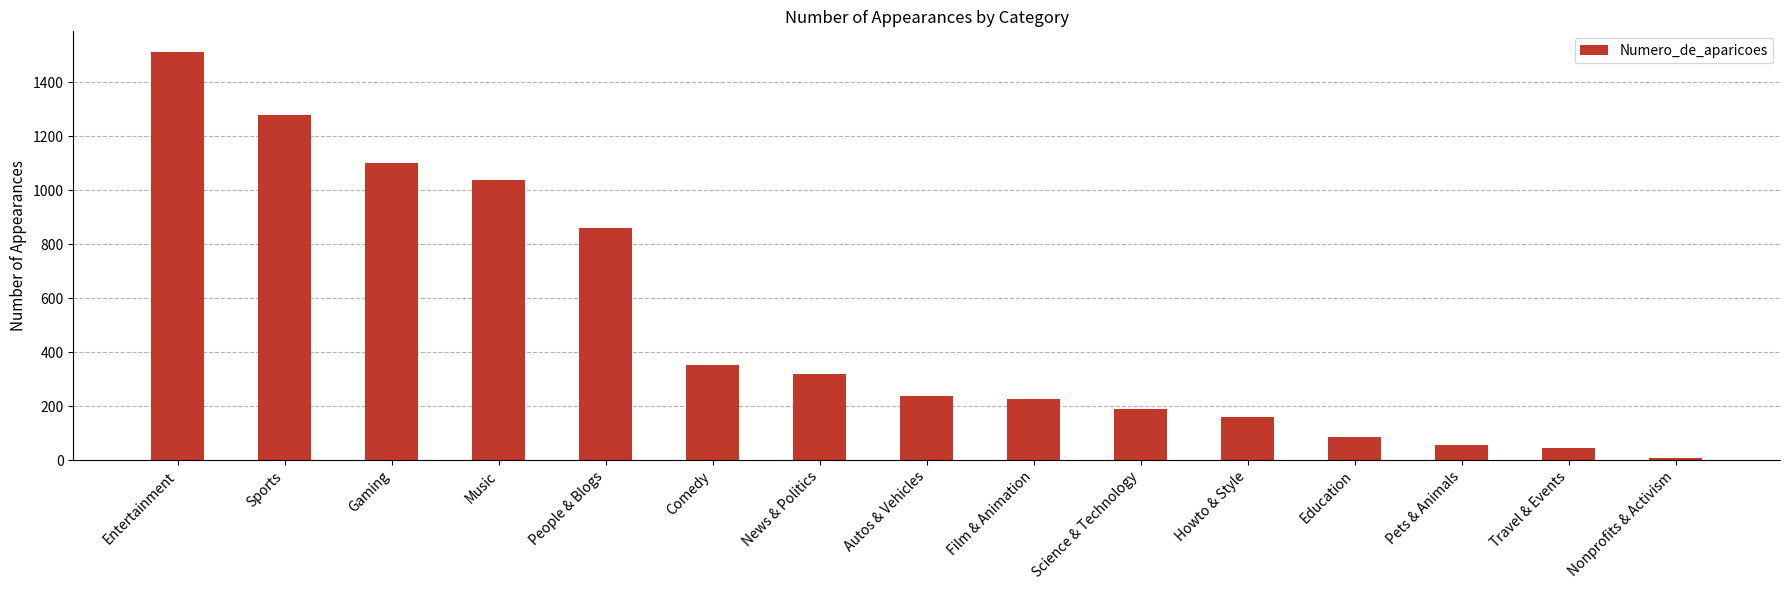

True or false: the data shows 1759 at Gaming.

False